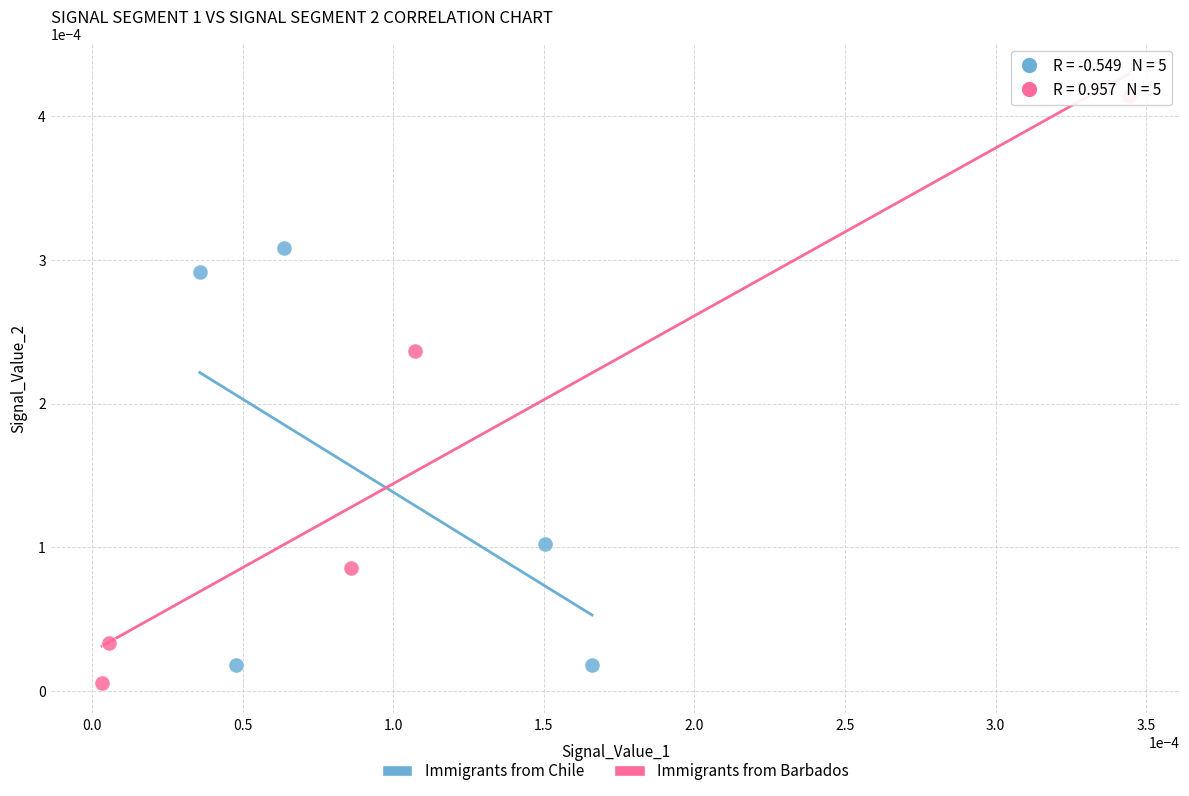

Which series has the largest Y range (max minus min)?

Immigrants from Barbados